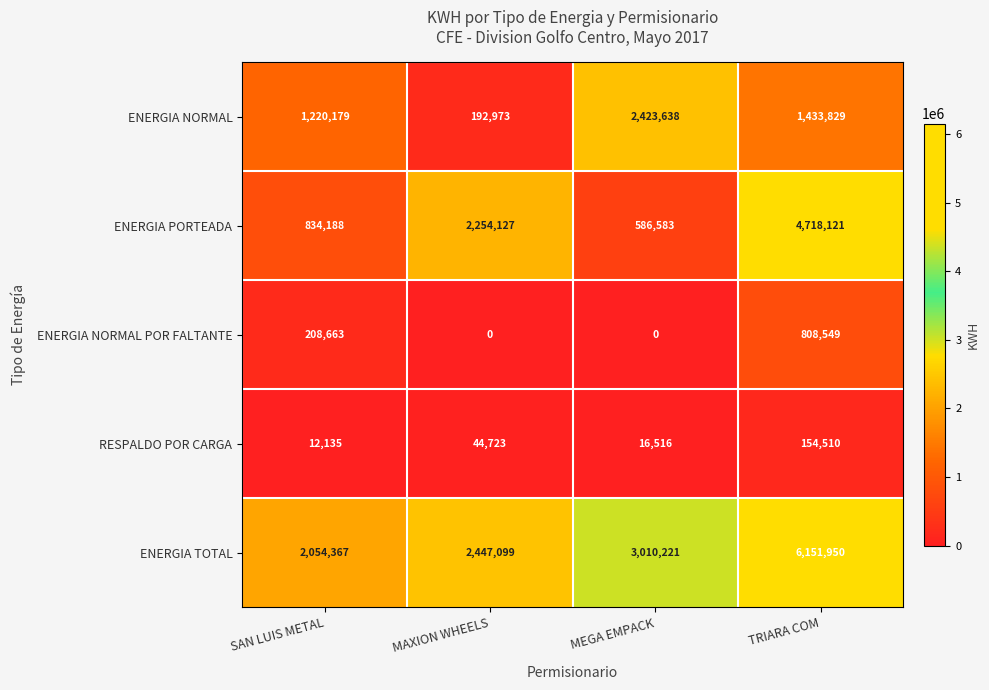

Is it true that ENERGIA PORTEADA equals 4718121 at TRIARA COM?

True